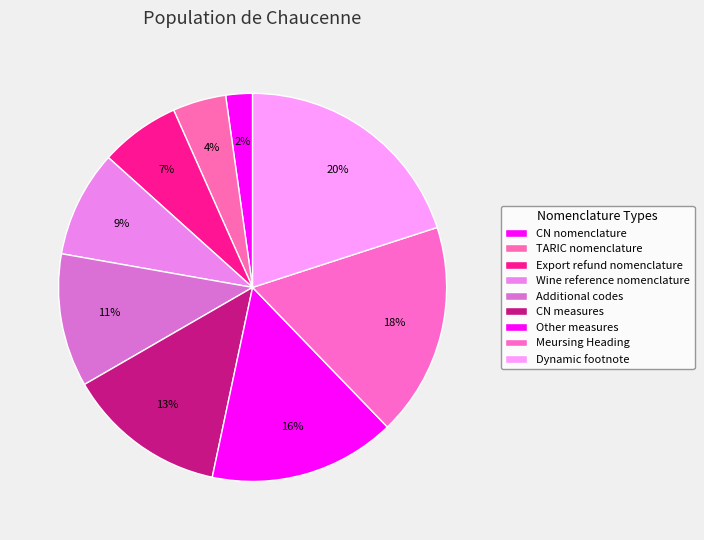

How many segments does this pie chart have?

9